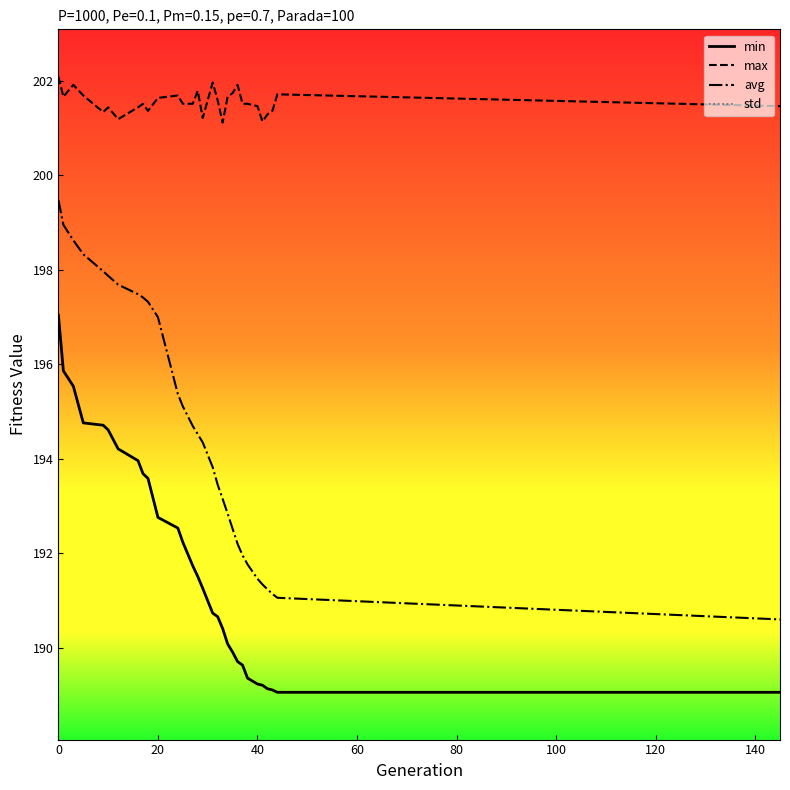

Does the chart have visible grid lines?

No